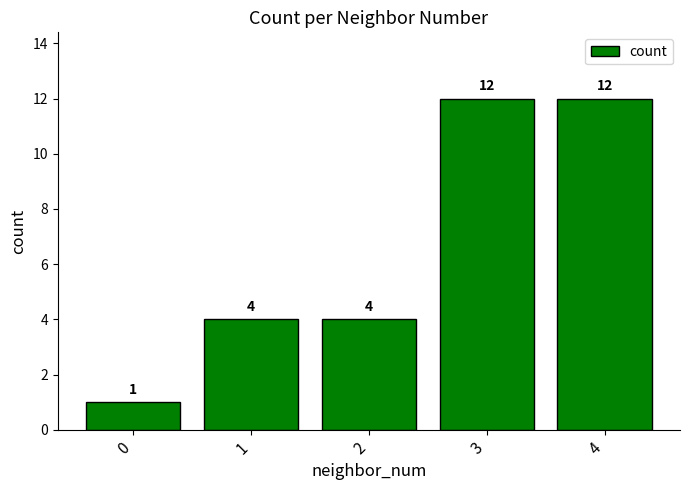

Reading left to right, extract all data points from this chart.

1	4	4	12	12